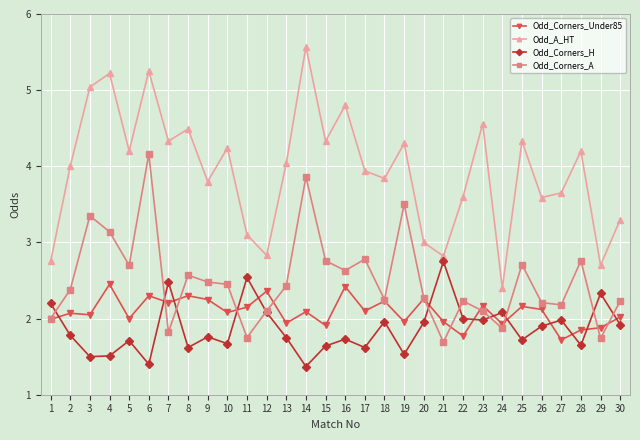

Is the value of Odd_Corners_H at 18 greater than the value of Odd_Corners_A at 9?

No